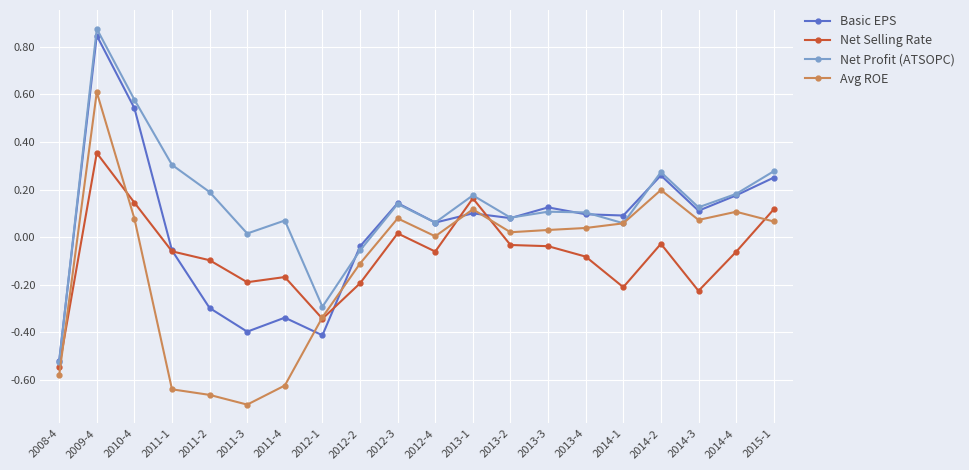

Is it true that Avg ROE equals 0.1 at 2012-3?

True